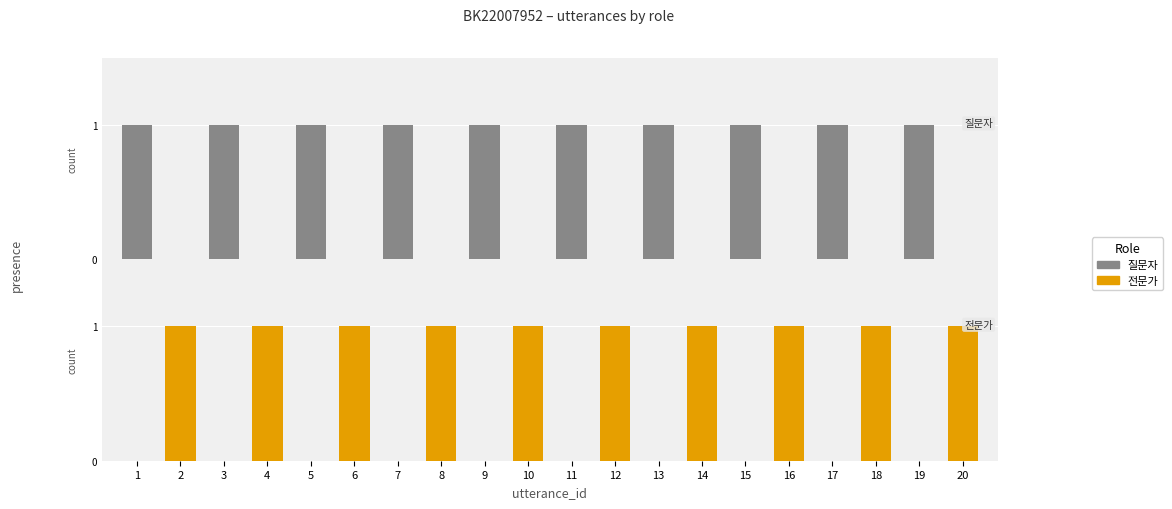

Reading left to right, list all the values displayed in this chart.

질문자: 1	0	1	0	1	0	1	0	1	0	1	0	1	0	1	0	1	0	1	0
전문가: 0	1	0	1	0	1	0	1	0	1	0	1	0	1	0	1	0	1	0	1